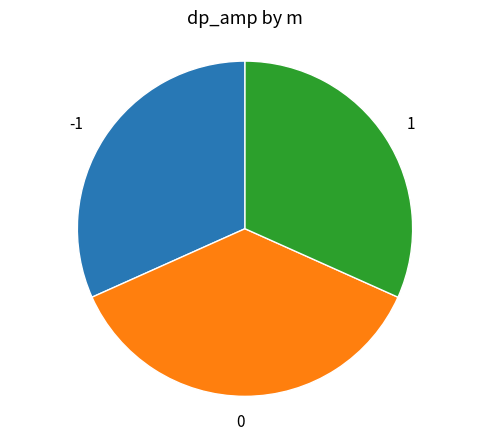

Does 1 represent more than half of the total?

No